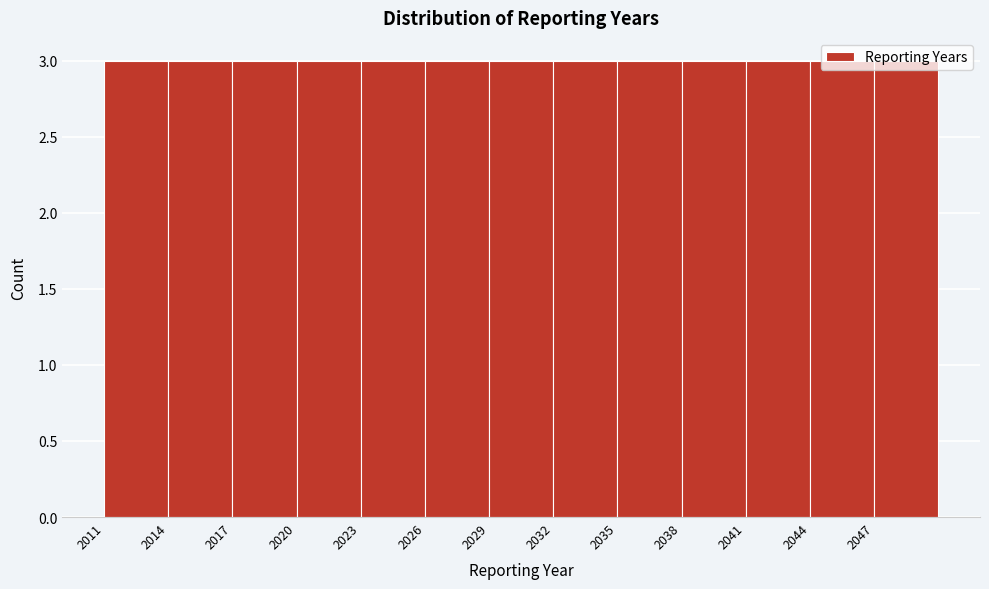

Reading left to right, transcribe this chart: for each bar, give the range it covers on the x-axis and its height. The values are not printed on the chart, so give them approximately, as read against the axis.

2011 to 2014: 3
2014 to 2017: 3
2017 to 2020: 3
2020 to 2023: 3
2023 to 2026: 3
2026 to 2029: 3
2029 to 2032: 3
2032 to 2035: 3
2035 to 2038: 3
2038 to 2041: 3
2041 to 2044: 3
2044 to 2047: 3
2047 to 2050: 3